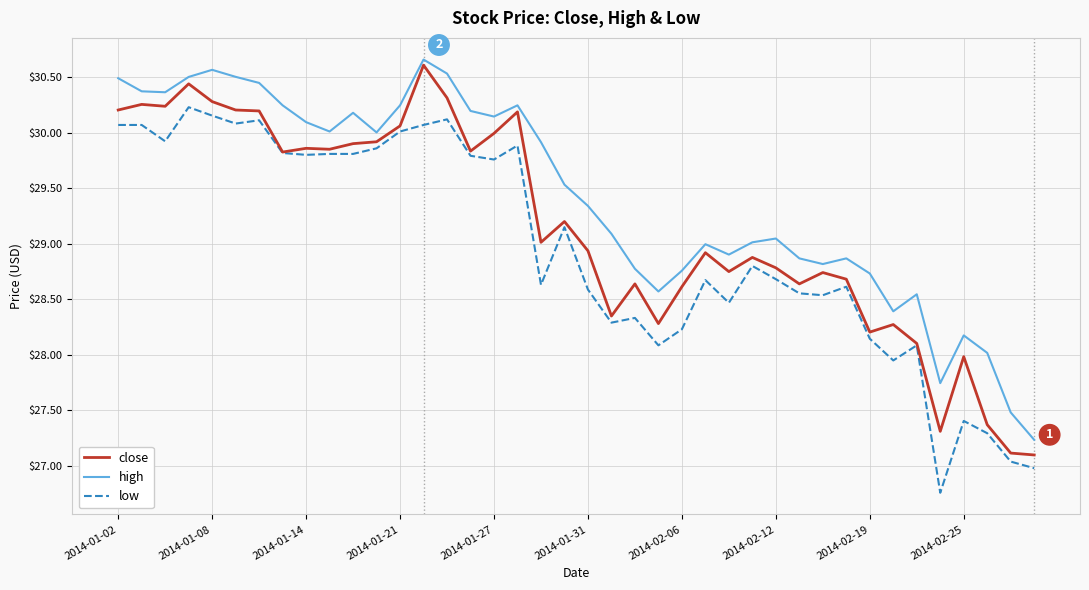

Which series has the largest total across all categories?

high